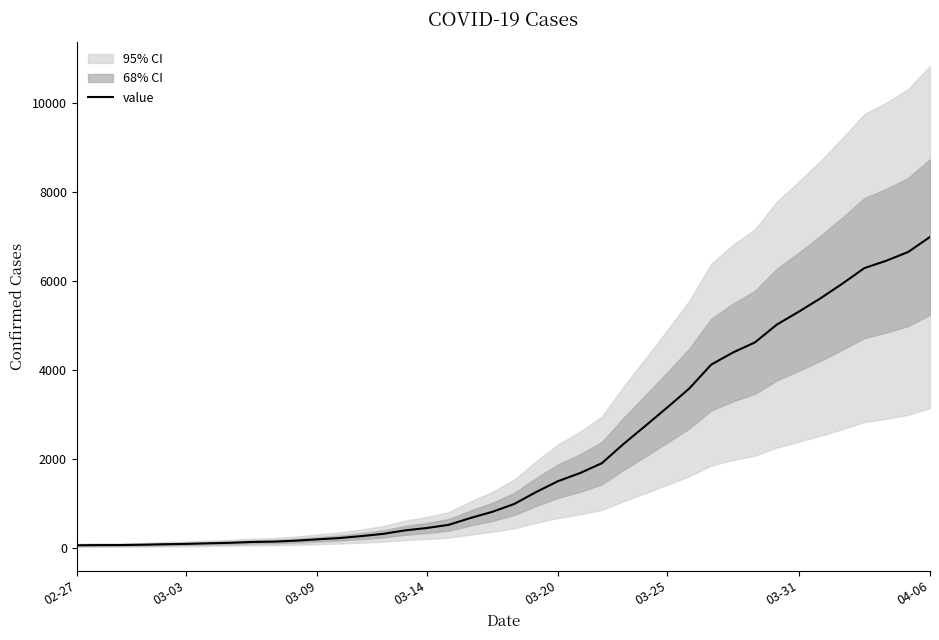

Reading right to left, list all the values displayed in this chart.

6995	6657	6460	6295	5947	5617	5314	5025	4625	4399	4125	3589	3165	2752	2344	1908	1686	1505	1261	993	816	677	523	452	398	320	269	226	197	167	146	138	119	108	95	87	76	69	68	64